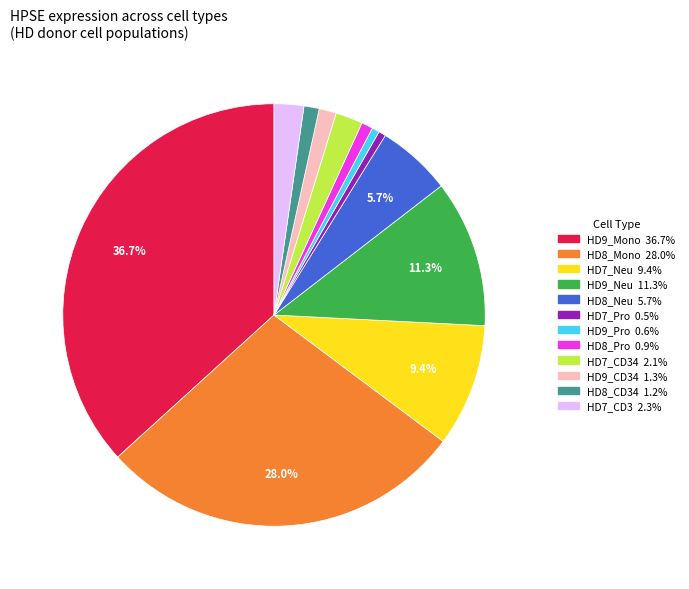

Is there any slice that represents more than half of the pie?

No